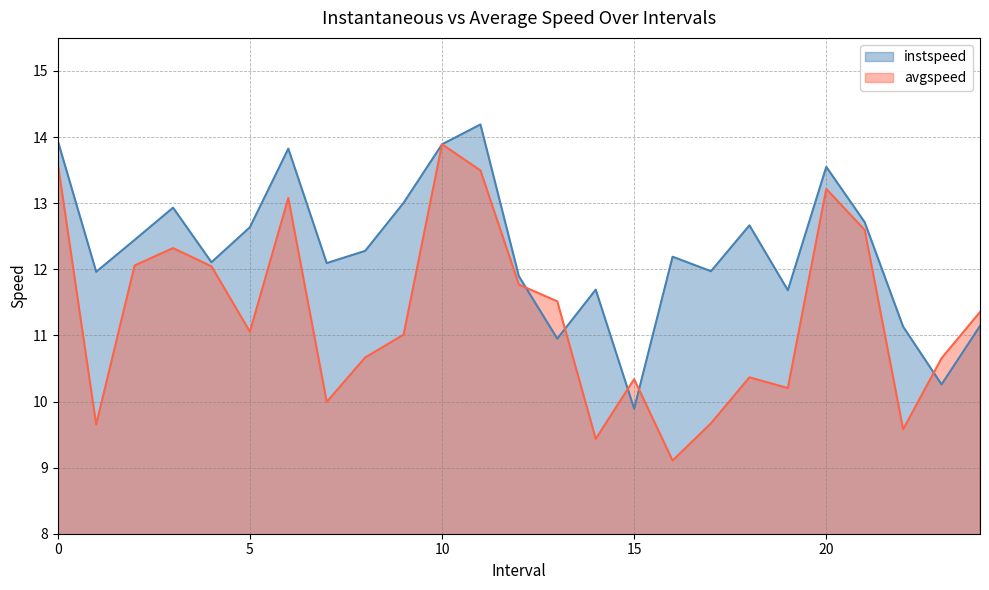

How many interior local valleys does the instspeed series have?

8